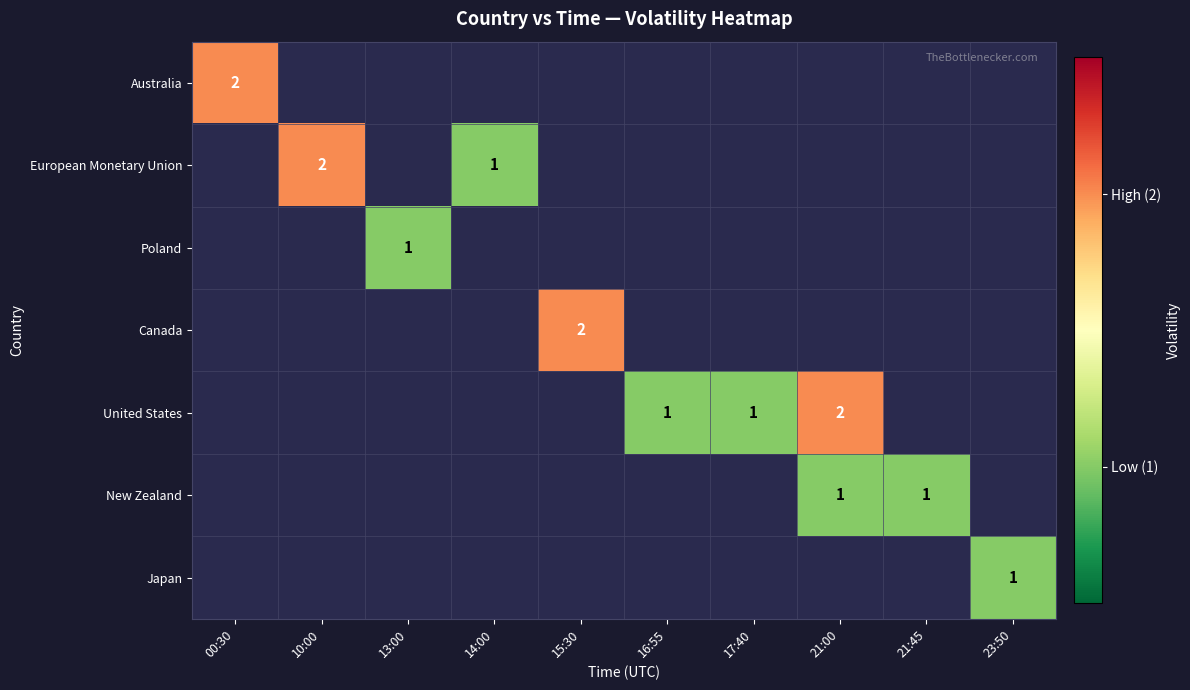

At which category does the chart reach its minimum across all series?

10:00